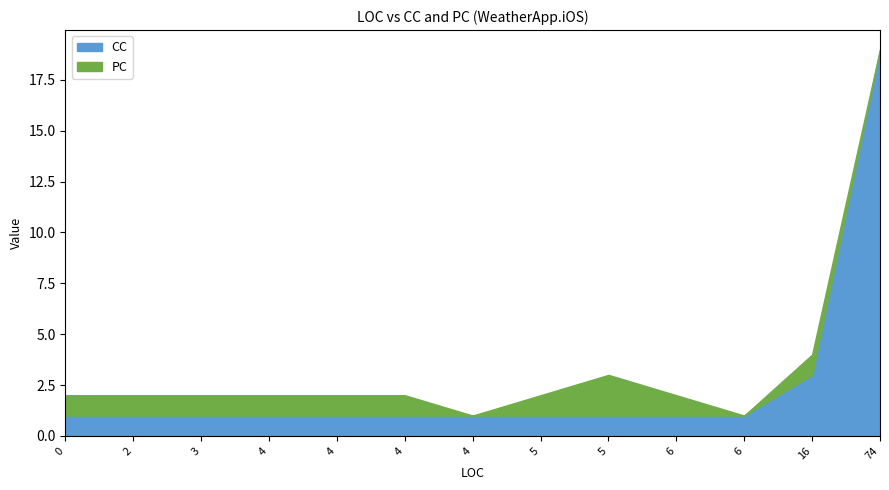

What value does the PC series have at 3?

1